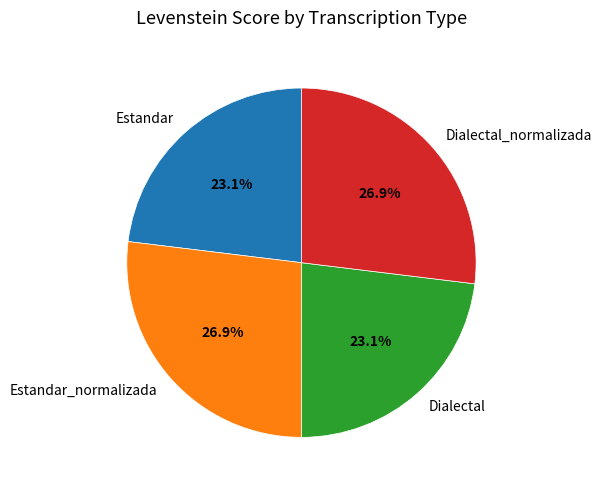

The Dialectal_normalizada slice represents 32% of the pie. True or false?

False